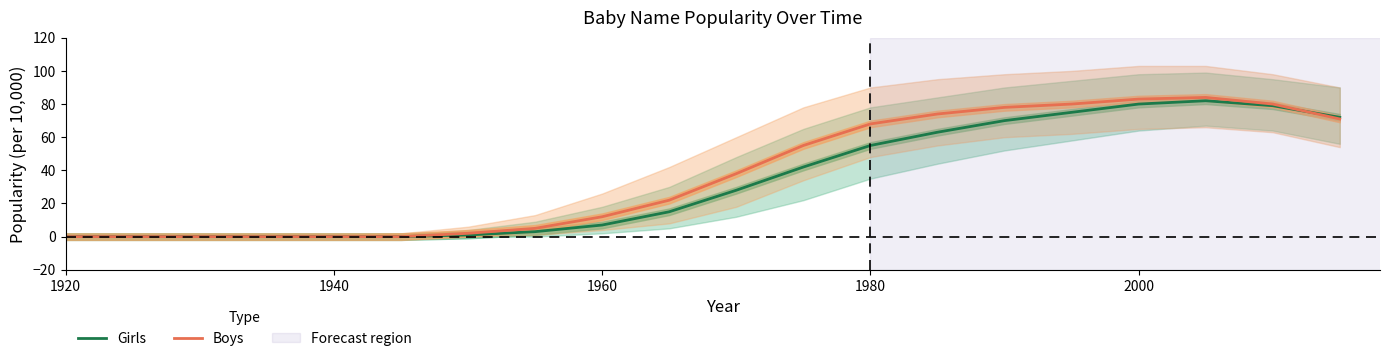

How many data points does each series have?

20